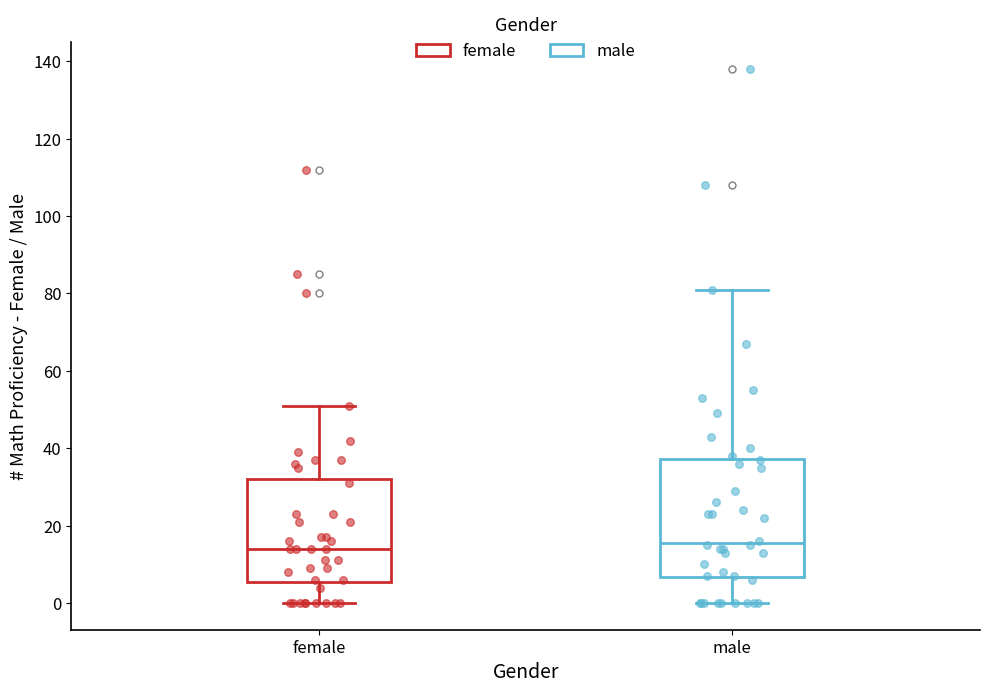

Reading left to right, read every box against the y-axis: the position of its median line, the range the box covers, and the ends of its whiskers. The values are not printed on the chart, so give them approximately, as read against the axis.

female: median 14, box 6 to 32, whiskers 0 to 52
male: median 16, box 6 to 38, whiskers 0 to 82